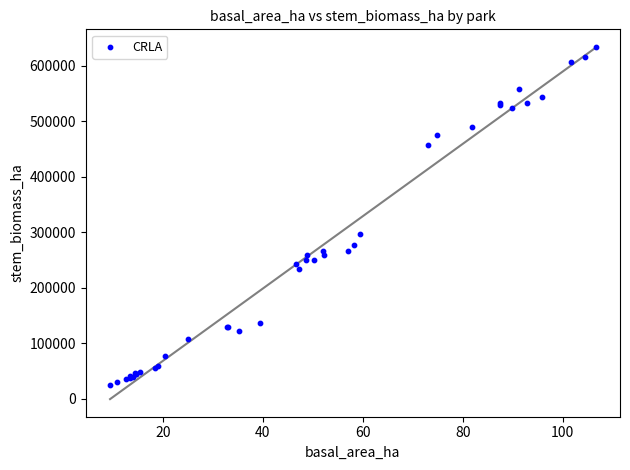

What Y value in the scatter plot is closest to 330141?

297147.2